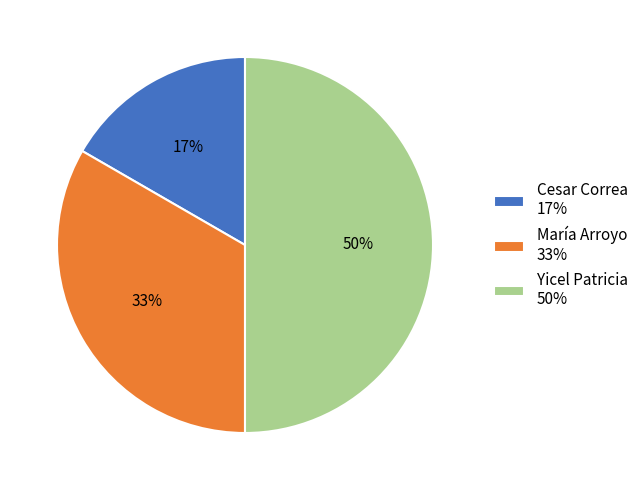

How many slices are in this pie chart?

3